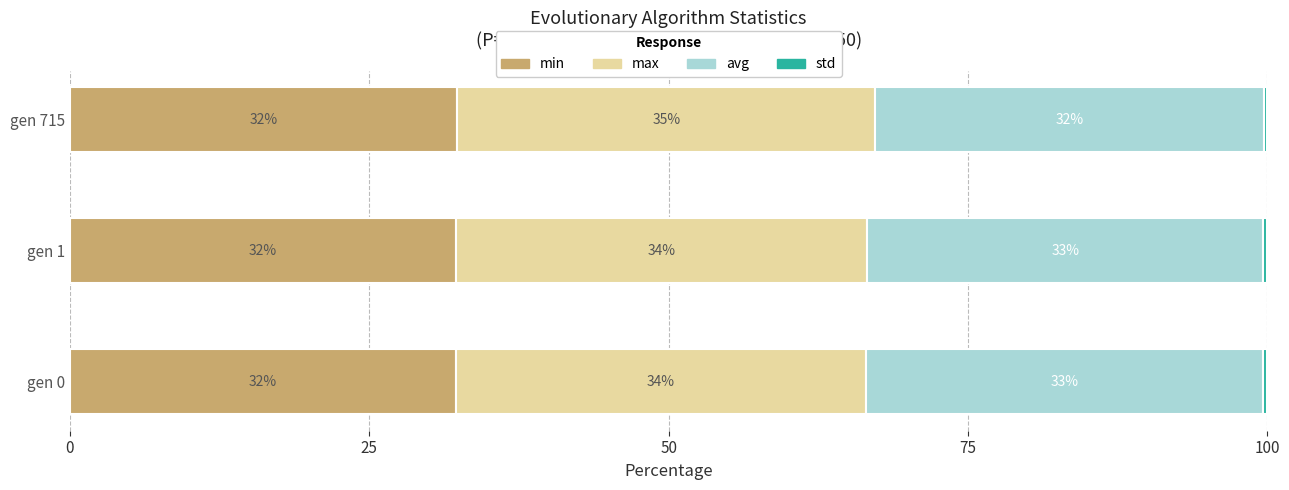

Are the bars horizontal?

Yes